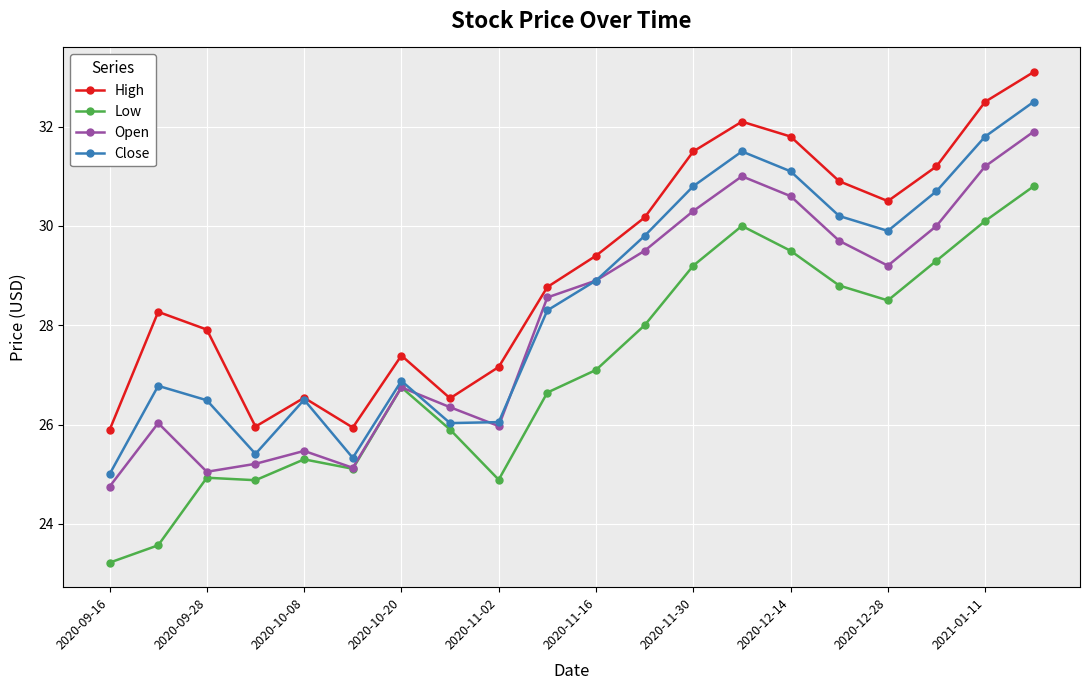

What is the difference between the maximum and minimum values in the Low series?

7.6